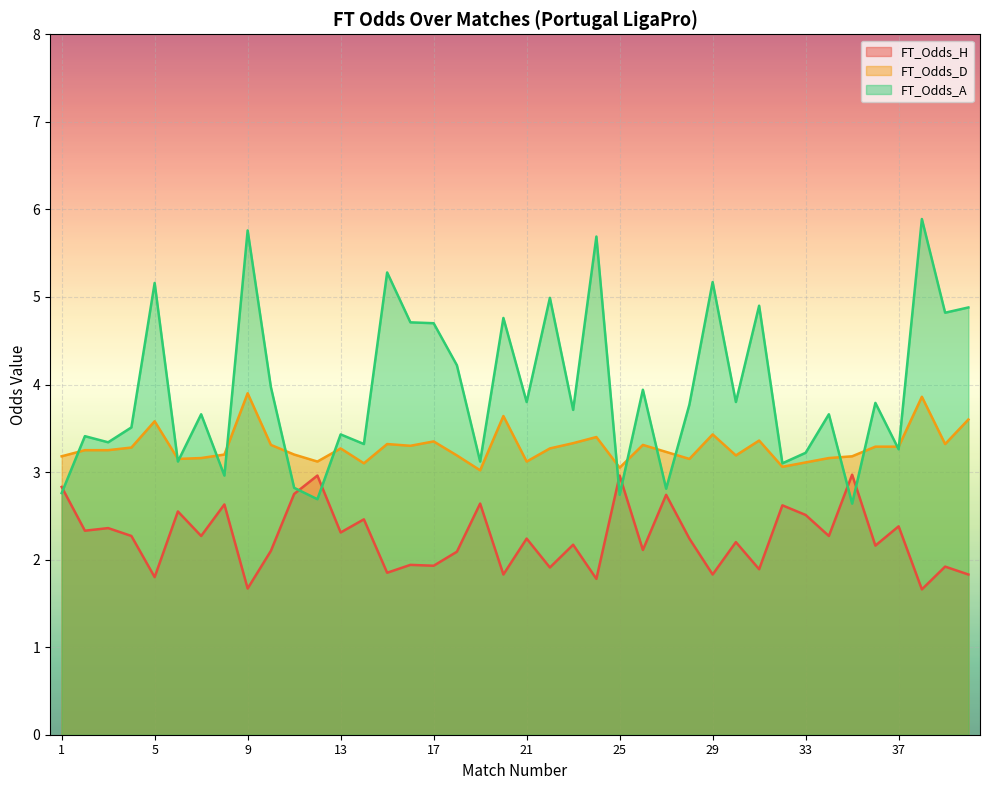

At which label is FT_Odds_D closest to 3?

19